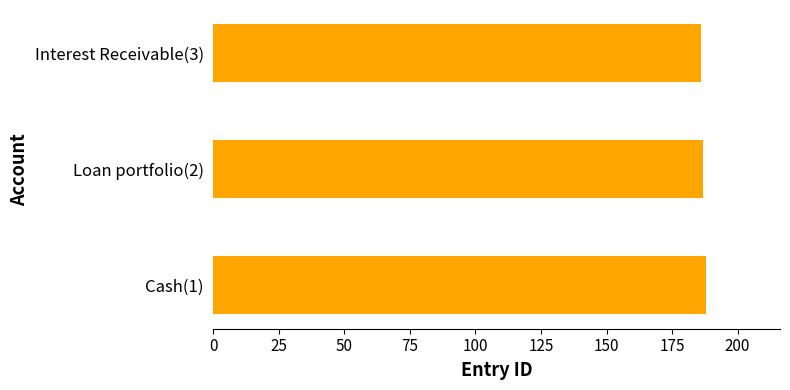

Approximately how many times larger is the value at Loan portfolio(2) compared to Interest Receivable(3)?

1.0